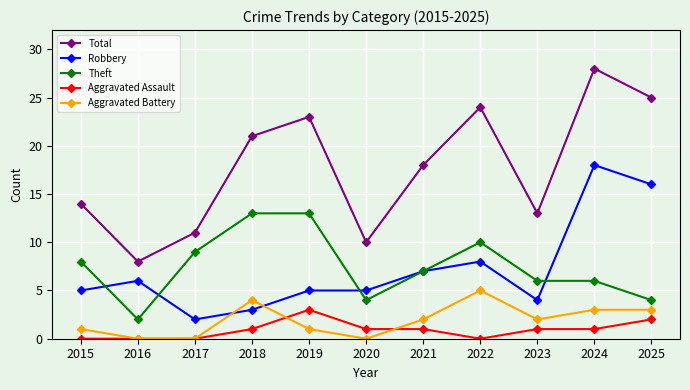

True or false: Robbery has a value of 5 at 2019.

True